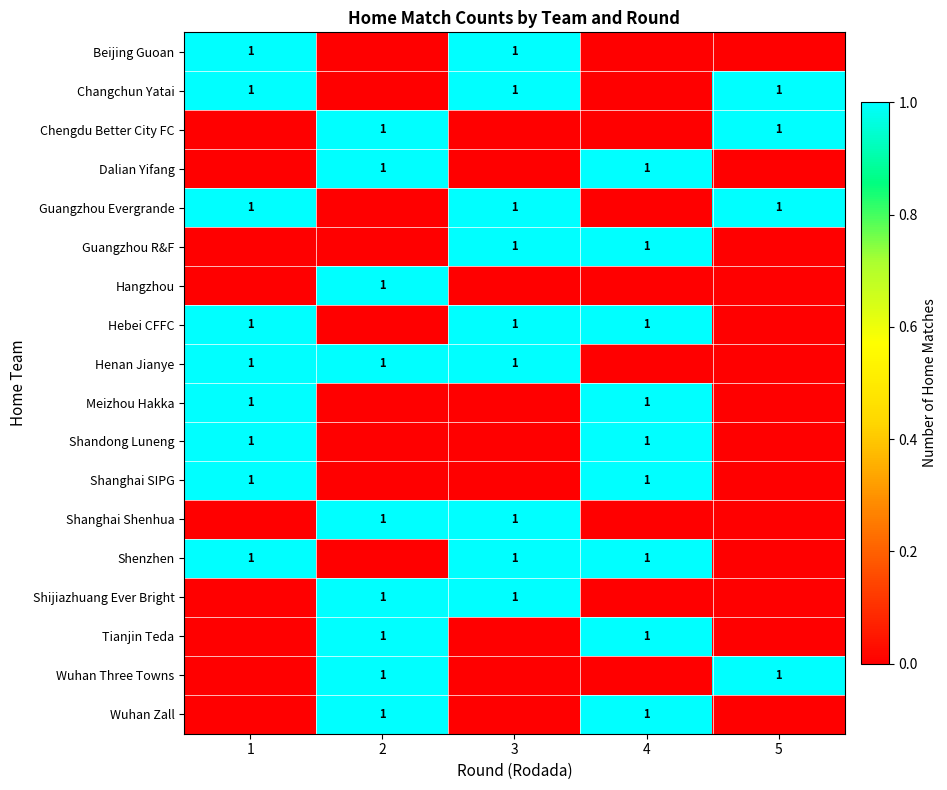

How many values in the row_1 series are below 1?

2